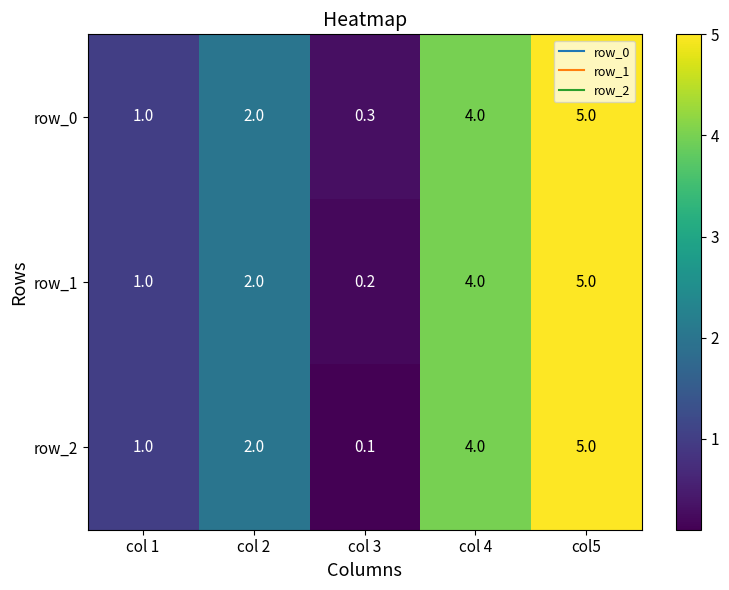

Is the value of row_2 at col5 greater than the value of row_1 at col 3?

Yes